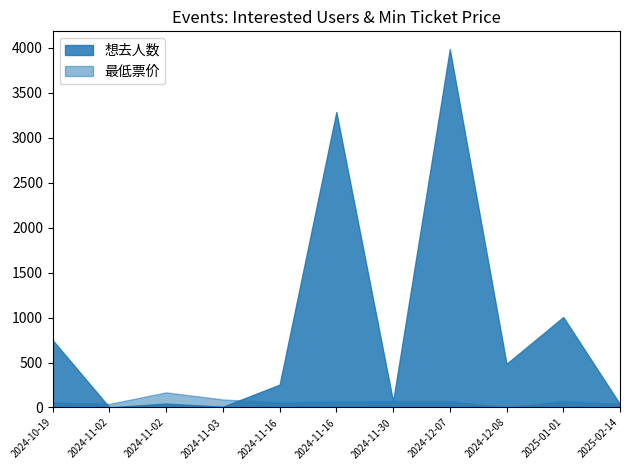

At which label is 想去人数 closest to 1991?

2025-01-01